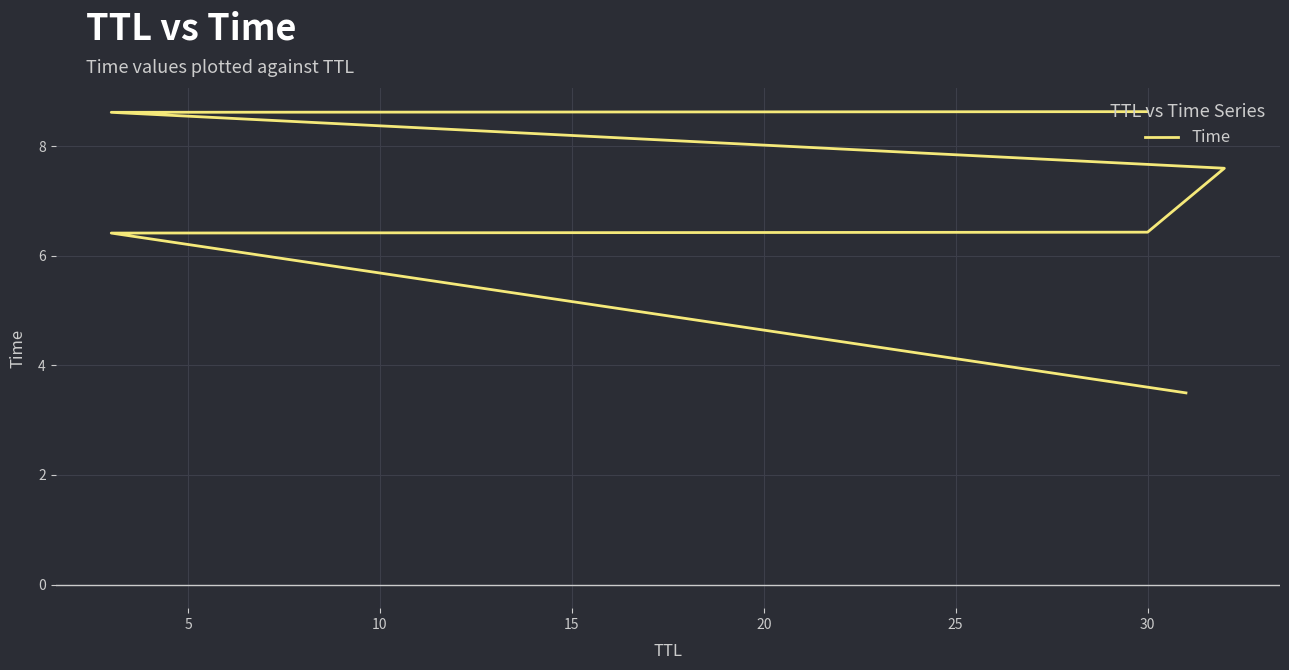

What is the difference between the values at 10 and 0?

2.9